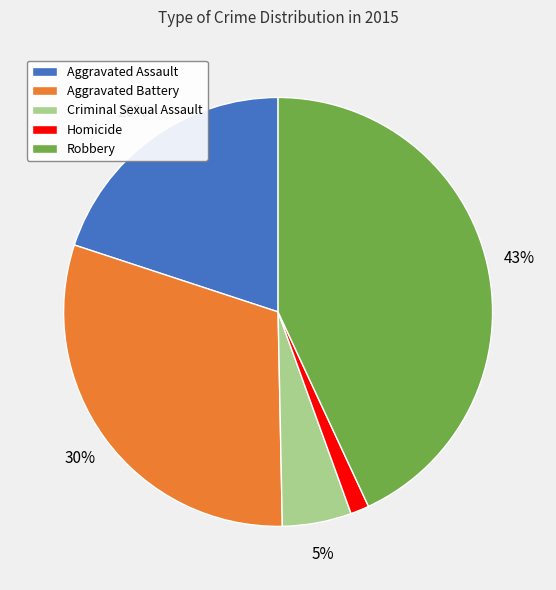

To the nearest percent, what portion does Criminal Sexual Assault represent?

5%